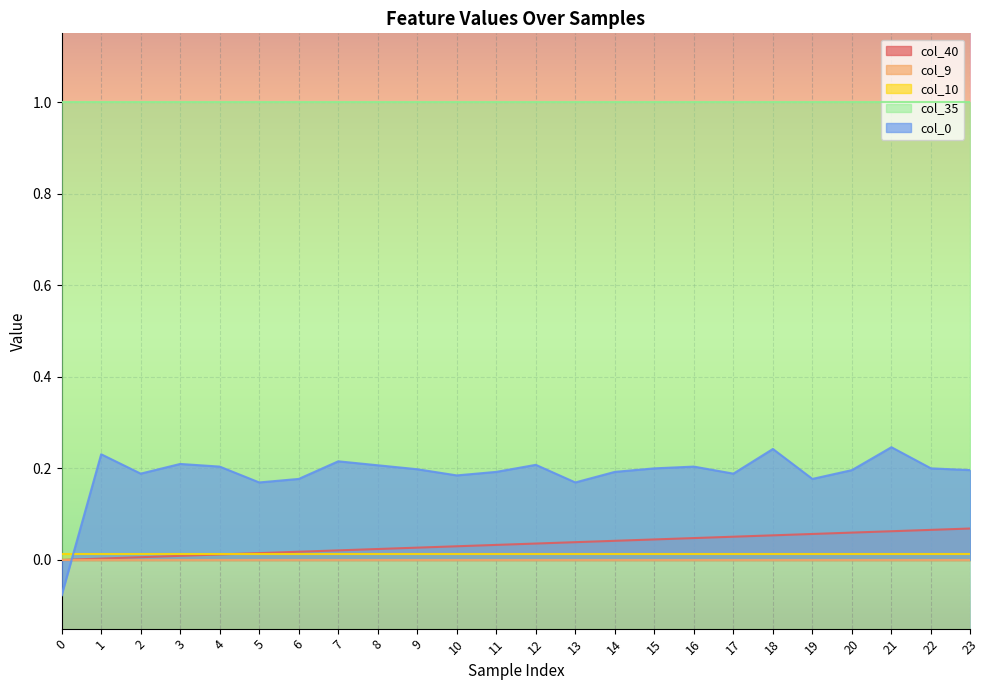

At which category does col_0 reach its first local valley?

2